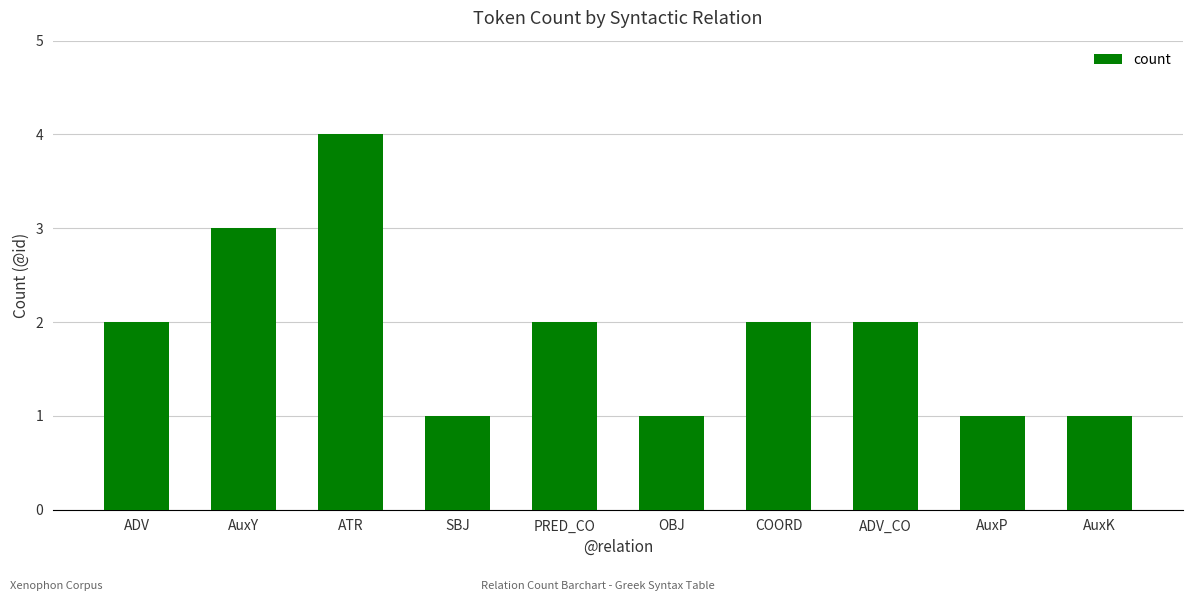

Count the number of data series in this chart.

1